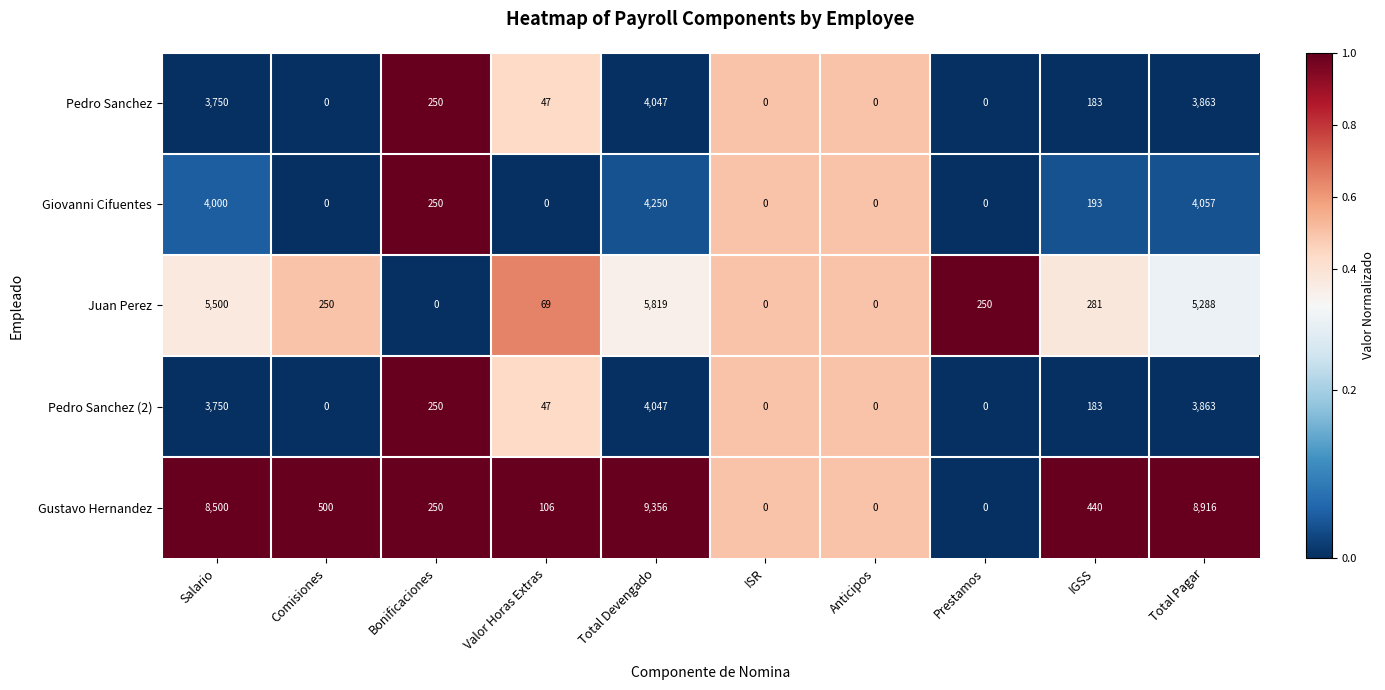

What is the difference between the Pedro Sanchez (2) values at Salario and Comisiones?

3750